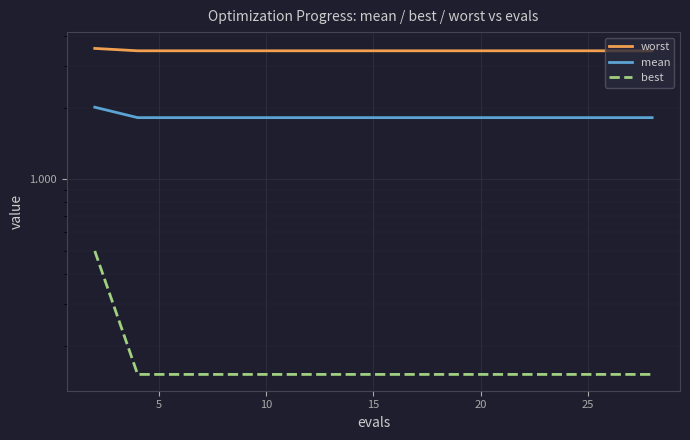

What is the greatest value displayed?

3.5